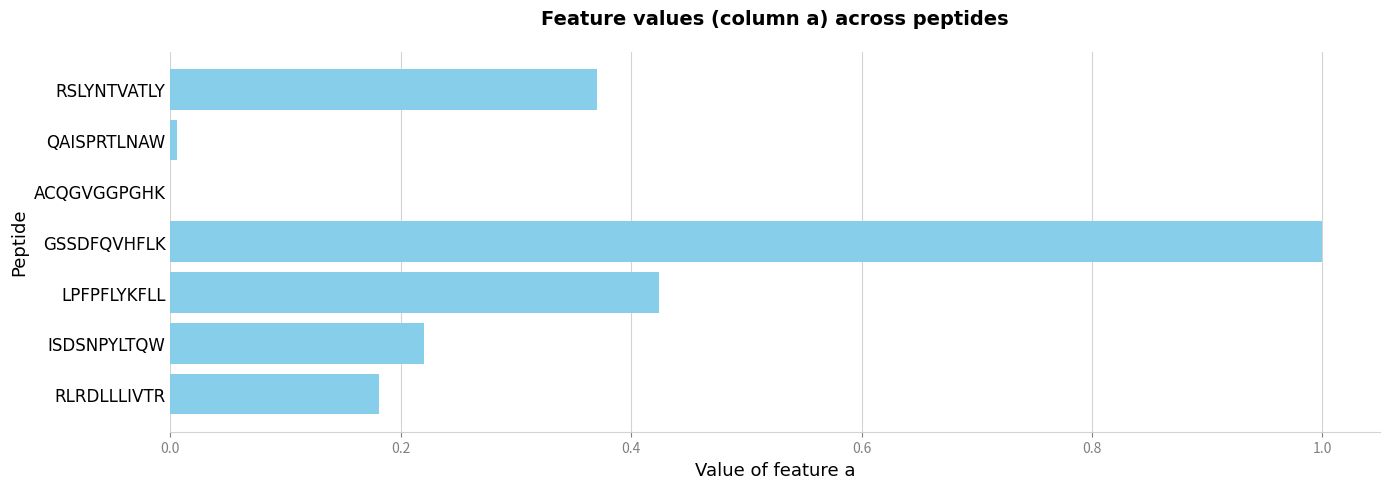

Is it true that the value at ACQGVGGPGHK is -0.7?

False